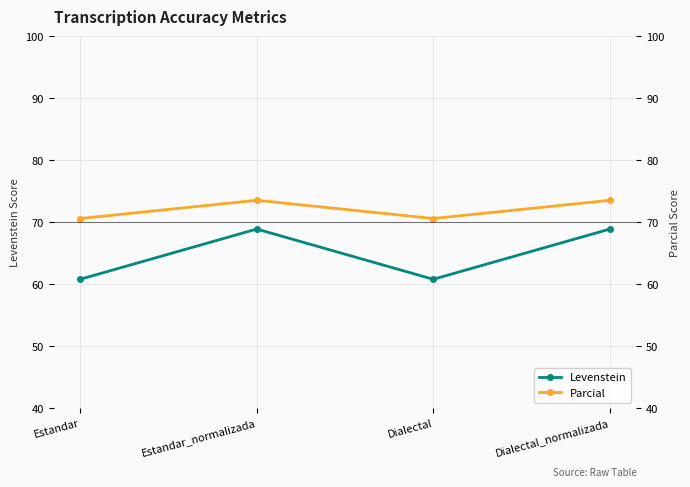

What is the difference between the maximum and second lowest values in the Levenstein series?

8.1